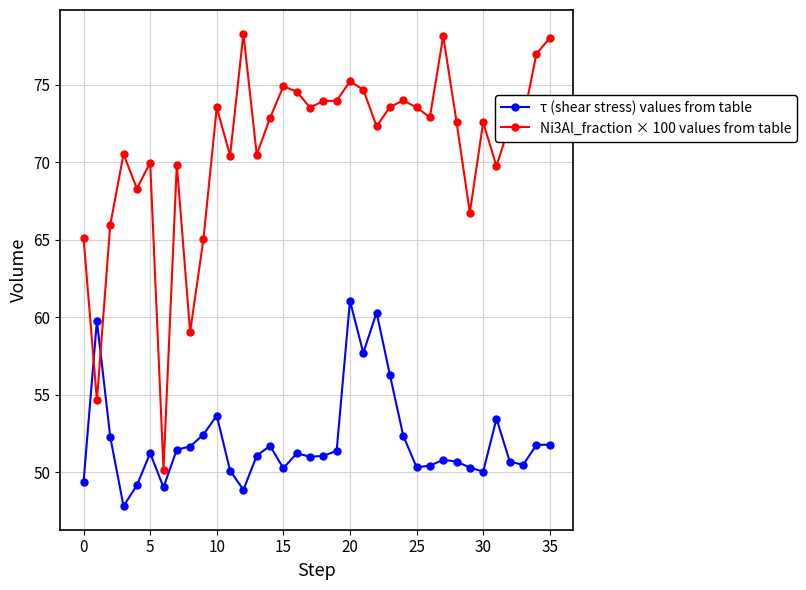

What is the difference between the maximum and second lowest values in the Ni3Al_fraction × 100 values from table series?

23.6